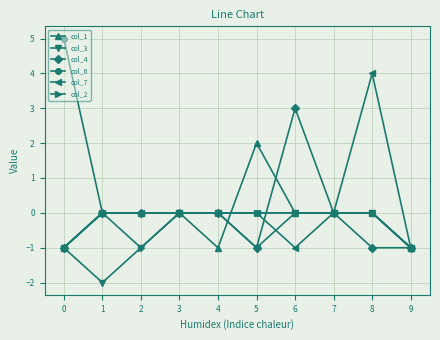

At which category is the sum across all series the highest?

8